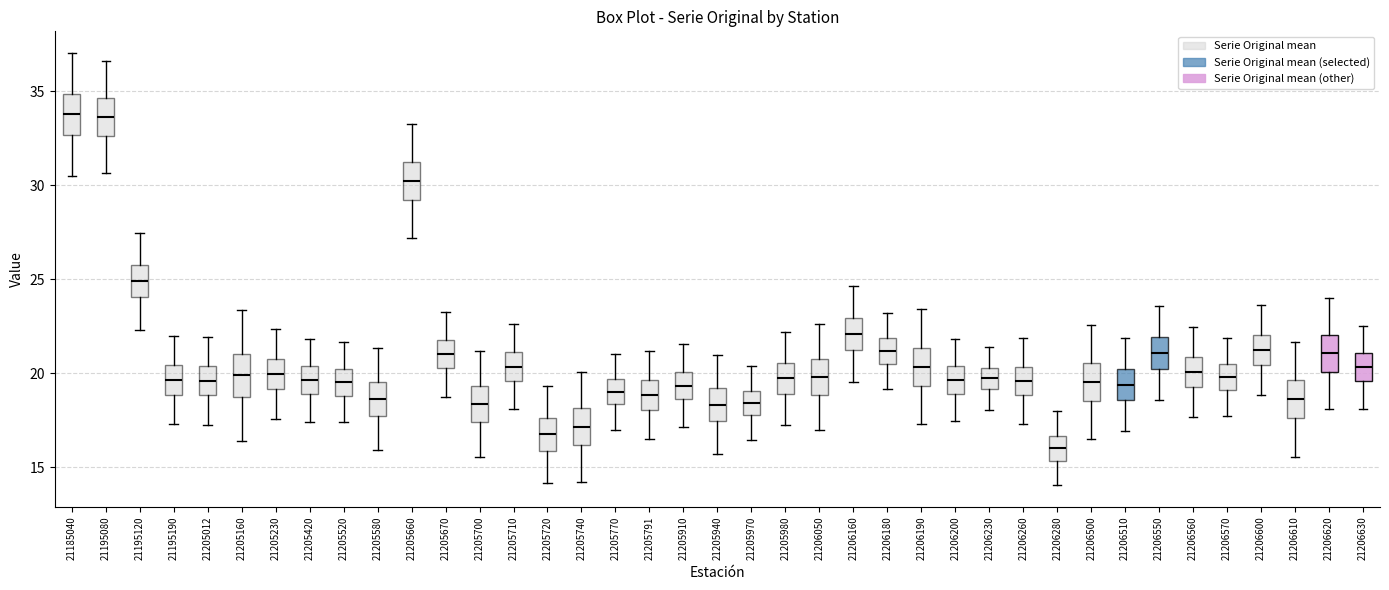

Reading left to right, transcribe this box plot: for each box, give where its median line is, the range the box spans, and where its two whiskers end, as read against the y-axis. The values are not printed on the chart, so give them approximately, as read against the axis.

21185040: median 34.0, box 32.5 to 35.0, whiskers 30.5 to 37.0
21195080: median 33.5, box 32.5 to 34.5, whiskers 30.5 to 36.5
21195120: median 25.0, box 24.0 to 25.5, whiskers 22.5 to 27.5
21195190: median 19.5, box 19.0 to 20.5, whiskers 17.5 to 22.0
21205012: median 19.5, box 19.0 to 20.5, whiskers 17.5 to 22.0
21205160: median 20.0, box 18.5 to 21.0, whiskers 16.5 to 23.5
21205230: median 20.0, box 19.0 to 21.0, whiskers 17.5 to 22.5
21205420: median 19.5, box 19.0 to 20.5, whiskers 17.5 to 22.0
21205520: median 19.5, box 19.0 to 20.0, whiskers 17.5 to 21.5
21205580: median 18.5, box 17.5 to 19.5, whiskers 16.0 to 21.5
21205660: median 30.0, box 29.0 to 31.0, whiskers 27.0 to 33.5
21205670: median 21.0, box 20.5 to 22.0, whiskers 18.5 to 23.5
21205700: median 18.5, box 17.5 to 19.5, whiskers 15.5 to 21.0
21205710: median 20.5, box 19.5 to 21.0, whiskers 18.0 to 22.5
21205720: median 16.5, box 16.0 to 17.5, whiskers 14.0 to 19.5
21205740: median 17.0, box 16.0 to 18.0, whiskers 14.0 to 20.0
21205770: median 19.0, box 18.5 to 19.5, whiskers 17.0 to 21.0
21205791: median 19.0, box 18.0 to 19.5, whiskers 16.5 to 21.0
21205910: median 19.5, box 18.5 to 20.0, whiskers 17.0 to 21.5
21205940: median 18.5, box 17.5 to 19.0, whiskers 15.5 to 21.0
21205970: median 18.5, box 17.5 to 19.0, whiskers 16.5 to 20.5
21205980: median 19.5, box 19.0 to 20.5, whiskers 17.5 to 22.0
21206050: median 20.0, box 19.0 to 20.5, whiskers 17.0 to 22.5
21206160: median 22.0, box 21.0 to 23.0, whiskers 19.5 to 24.5
21206180: median 21.0, box 20.5 to 22.0, whiskers 19.0 to 23.0
21206190: median 20.5, box 19.5 to 21.5, whiskers 17.5 to 23.5
21206200: median 19.5, box 19.0 to 20.5, whiskers 17.5 to 22.0
21206230: median 19.5, box 19.0 to 20.5, whiskers 18.0 to 21.5
21206260: median 19.5, box 19.0 to 20.5, whiskers 17.5 to 22.0
21206280: median 16.0, box 15.5 to 16.5, whiskers 14.0 to 18.0
21206500: median 19.5, box 18.5 to 20.5, whiskers 16.5 to 22.5
21206510: median 19.5, box 18.5 to 20.0, whiskers 17.0 to 22.0
21206550: median 21.0, box 20.0 to 22.0, whiskers 18.5 to 23.5
21206560: median 20.0, box 19.5 to 21.0, whiskers 17.5 to 22.5
21206570: median 20.0, box 19.0 to 20.5, whiskers 17.5 to 22.0
21206600: median 21.0, box 20.5 to 22.0, whiskers 19.0 to 23.5
21206610: median 18.5, box 17.5 to 19.5, whiskers 15.5 to 21.5
21206620: median 21.0, box 20.0 to 22.0, whiskers 18.0 to 24.0
21206630: median 20.5, box 19.5 to 21.0, whiskers 18.0 to 22.5